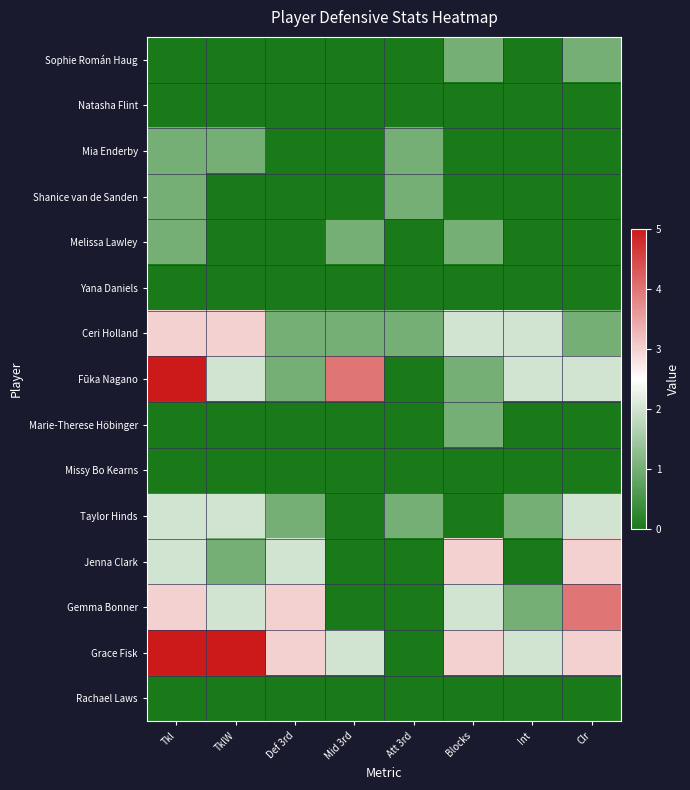

Which series has the largest total across all categories?

Grace Fisk